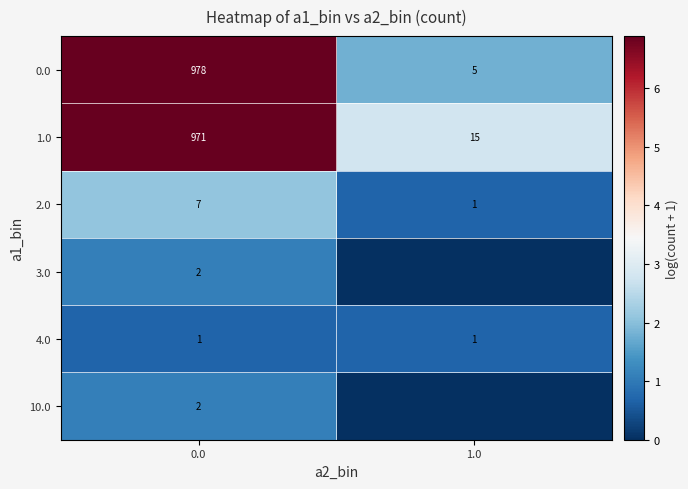

What is the difference between the 1.0 values at 0.0 and 1.0?

956